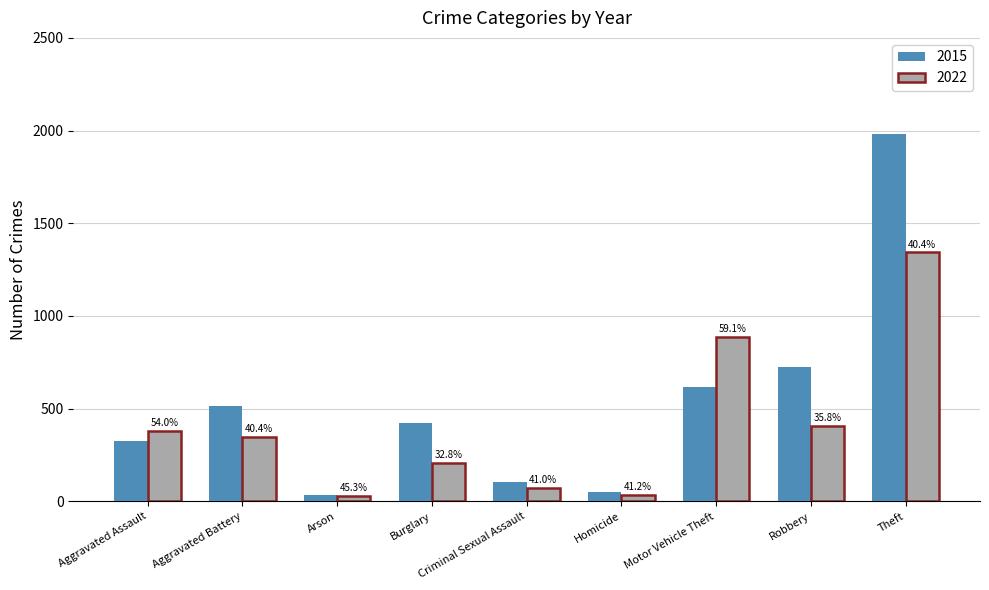

What is the label of the 4th bar from the left?

Burglary